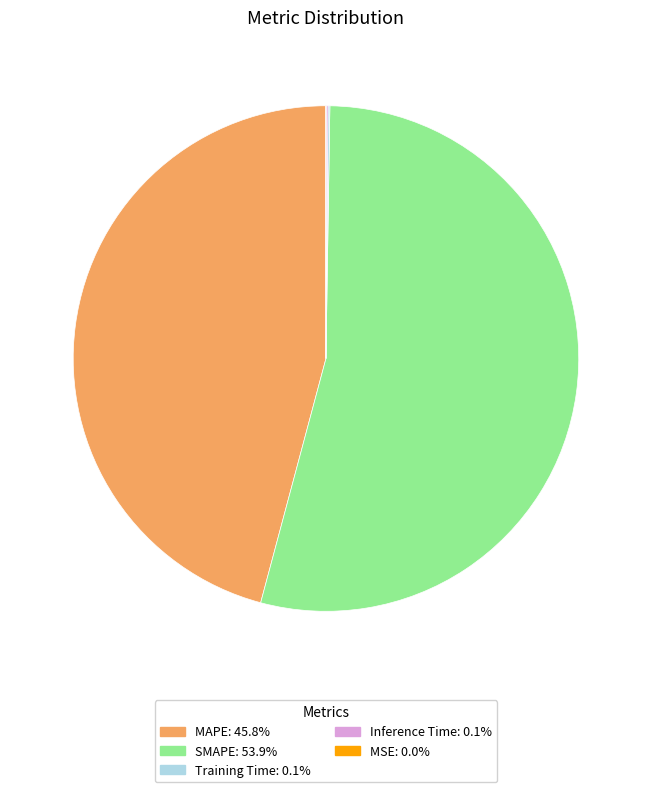

Combined, do SMAPE: 53.9% and MAPE: 45.8% account for over 50%?

Yes